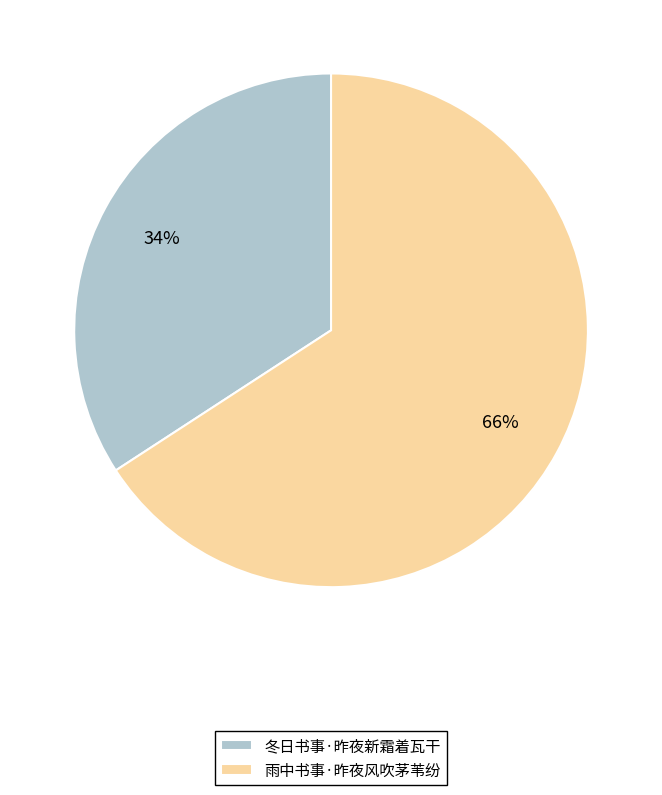

Count the number of slices in the pie.

2